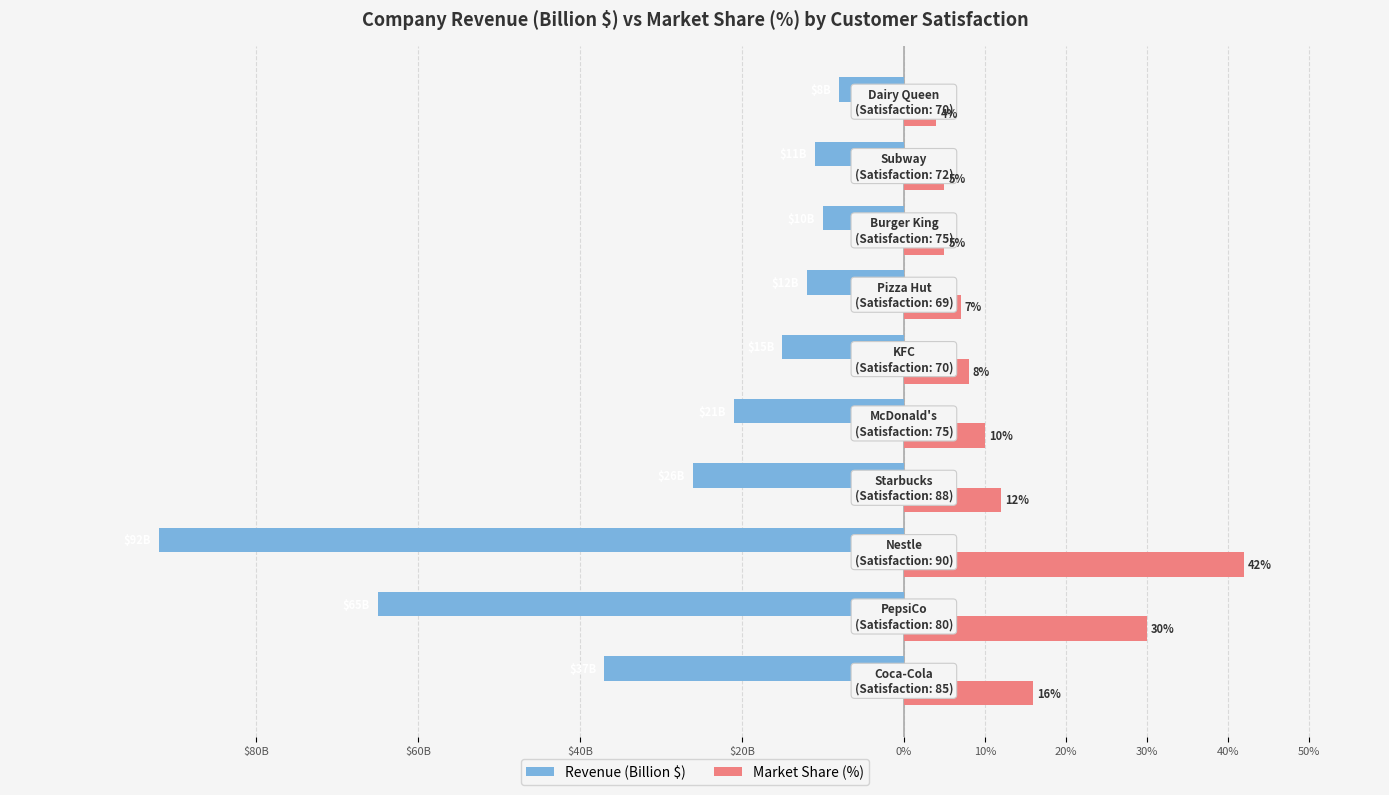

What are all the series names shown in the legend?

Revenue (Billion $), Market Share (%)